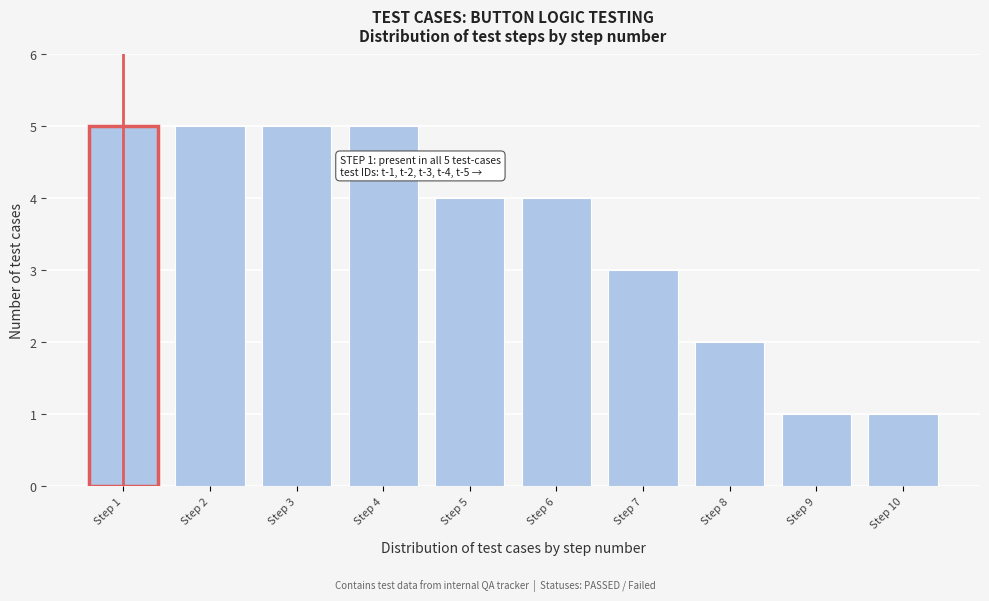

Reading left to right, extract all data points from this chart.

5	5	5	5	4	4	3	2	1	1